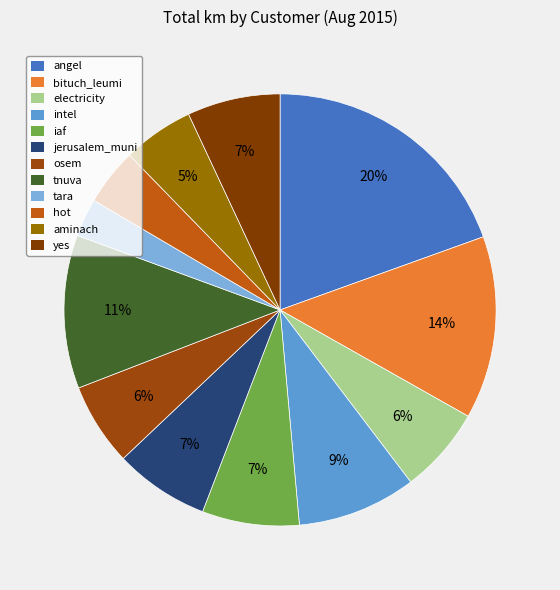

What is the smallest slice in the pie chart?

tara